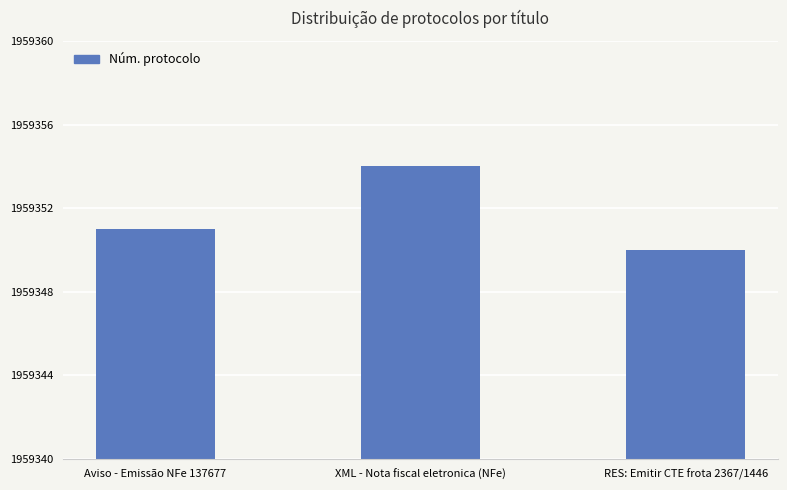

What is the difference between the values at Aviso - Emissão NFe 137677 and XML - Nota fiscal eletronica (NFe)?

3